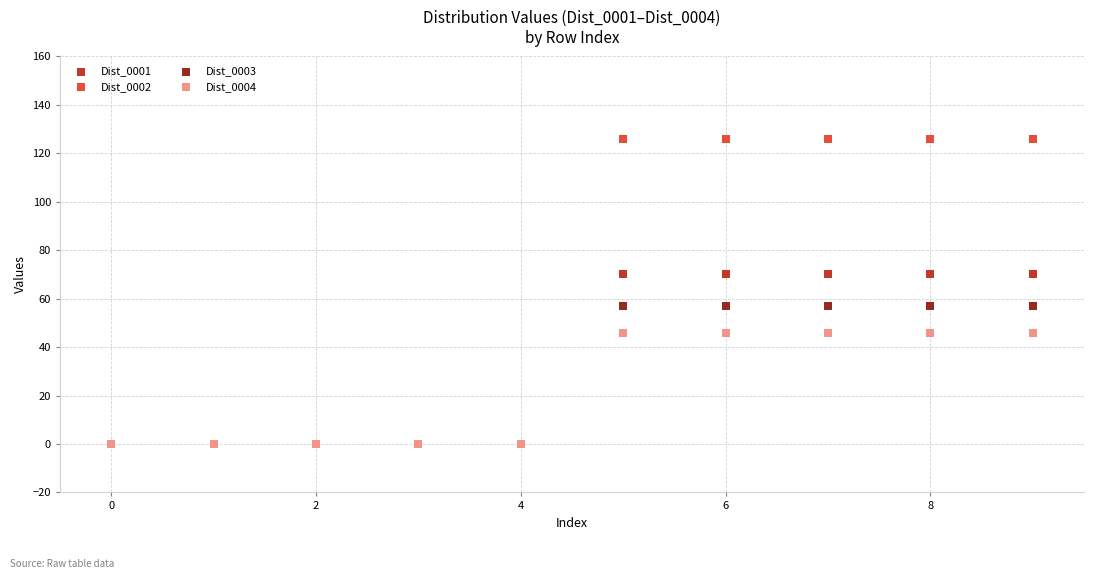

Which series has the widest spread of Y values?

Dist_0002